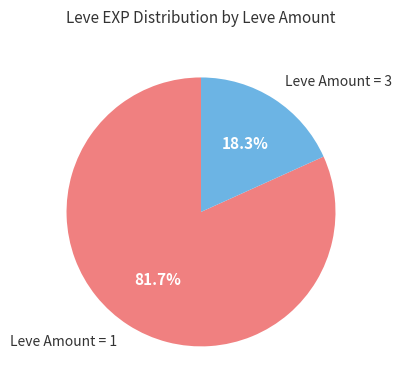

Between Leve Amount = 1 and Leve Amount = 3, which is larger?

Leve Amount = 1